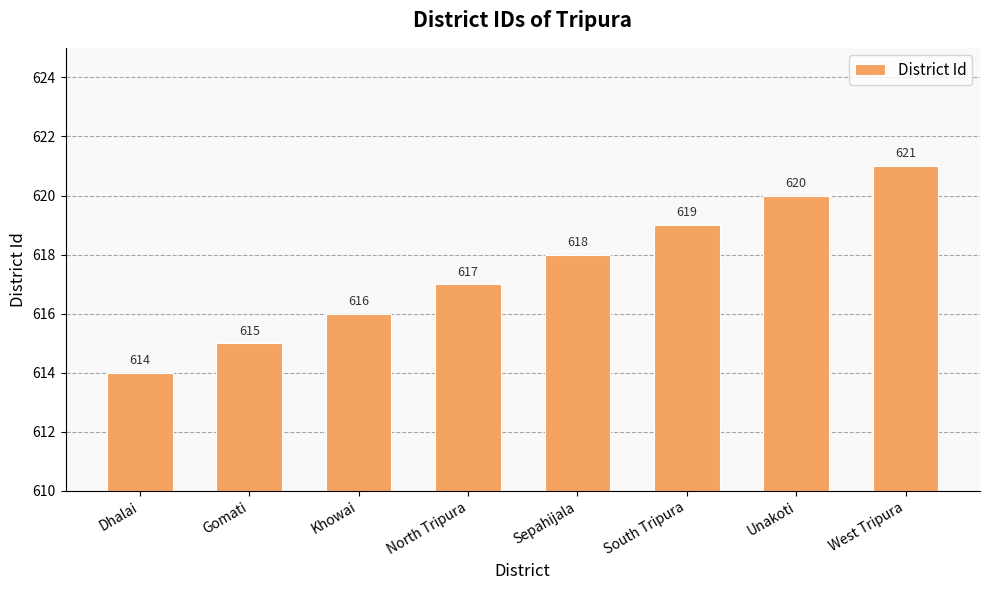

Which label corresponds to the largest value in the chart?

West Tripura